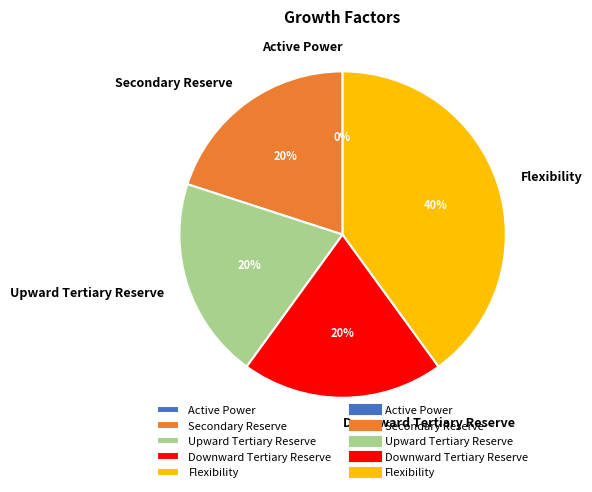

To the nearest percent, what portion does Flexibility represent?

40%